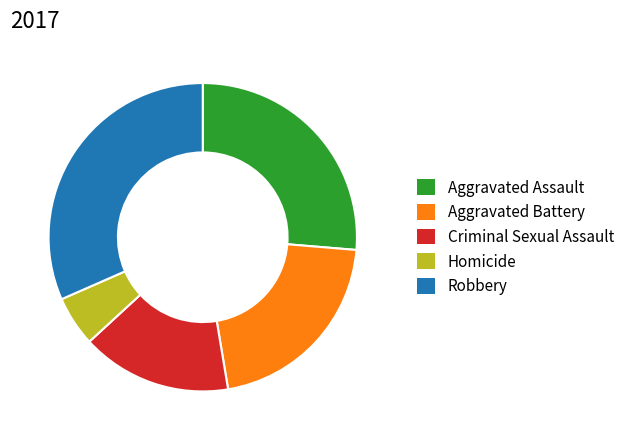

Does Robbery account for over 50% of the chart?

No